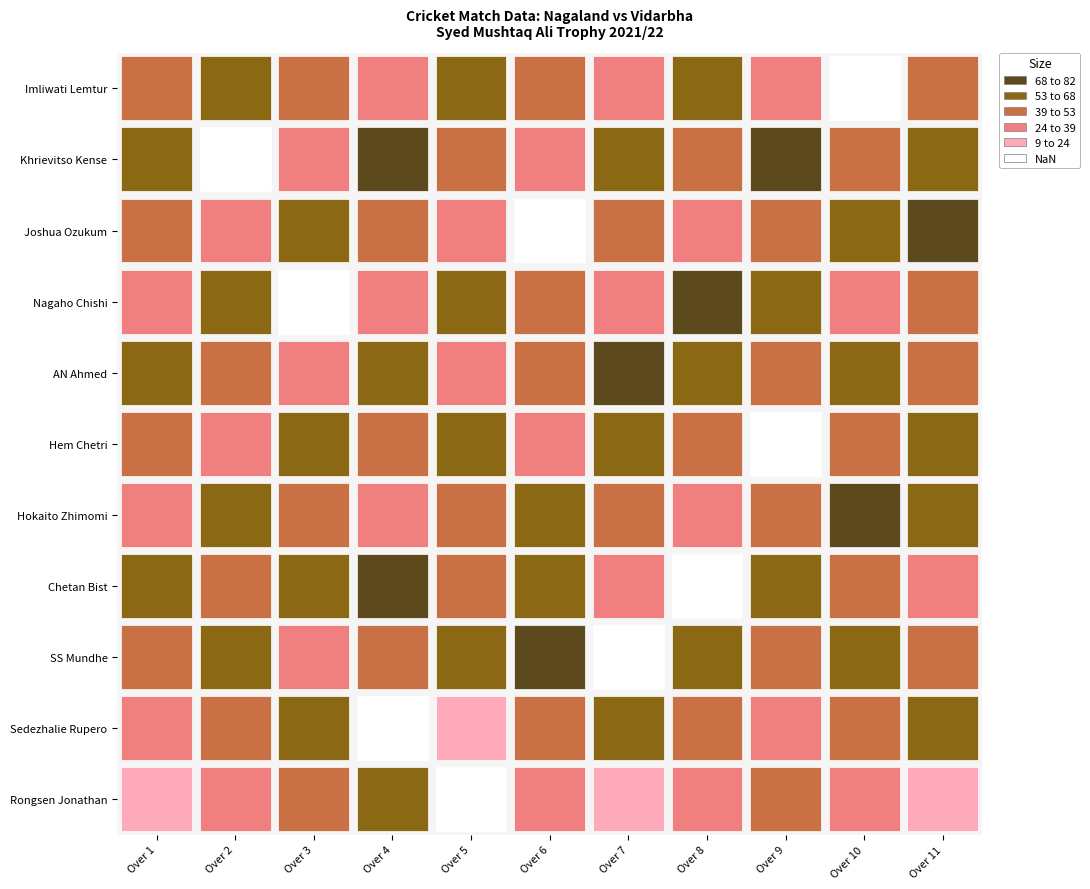

How many positive values does the Vidarbha series have?

9